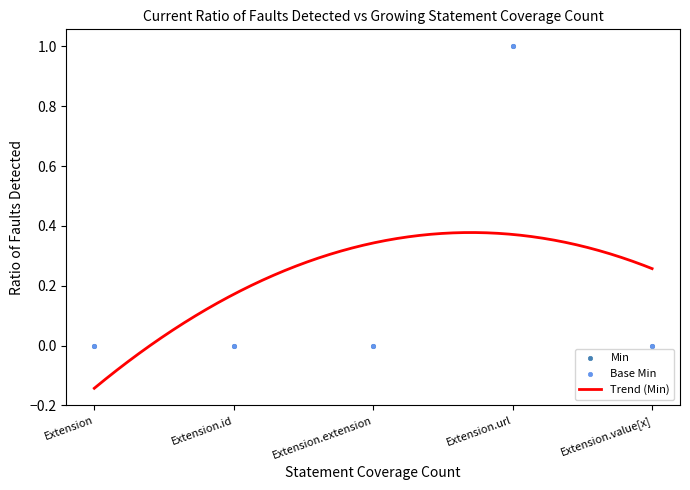

Which series contains the highest Y value?

Min